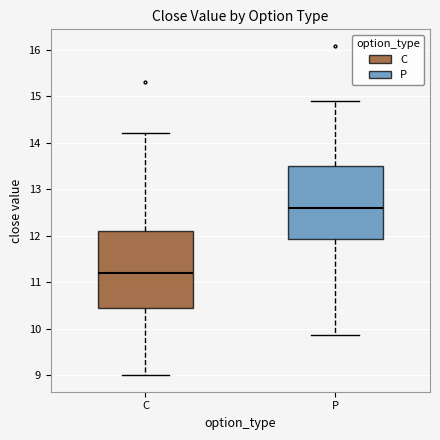

Reading left to right, read every box against the y-axis: the position of its median line, the range the box covers, and the ends of its whiskers. The values are not printed on the chart, so give them approximately, as read against the axis.

C: median 11.2, box 10.4 to 12.1, whiskers 9.0 to 14.2
P: median 12.6, box 11.9 to 13.5, whiskers 9.9 to 14.9